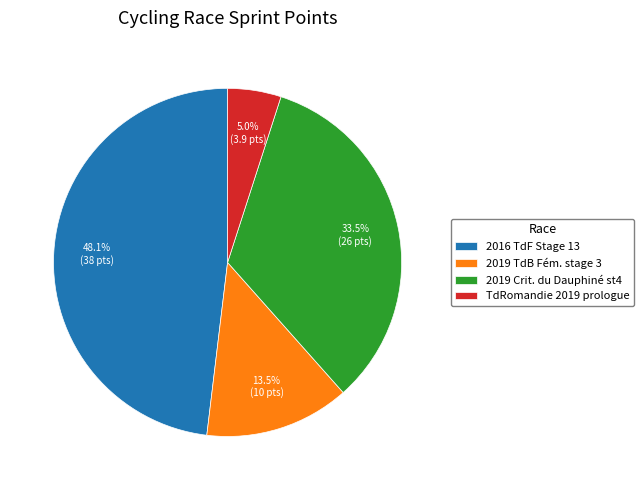

To the nearest percent, what is the average slice percentage?

25%